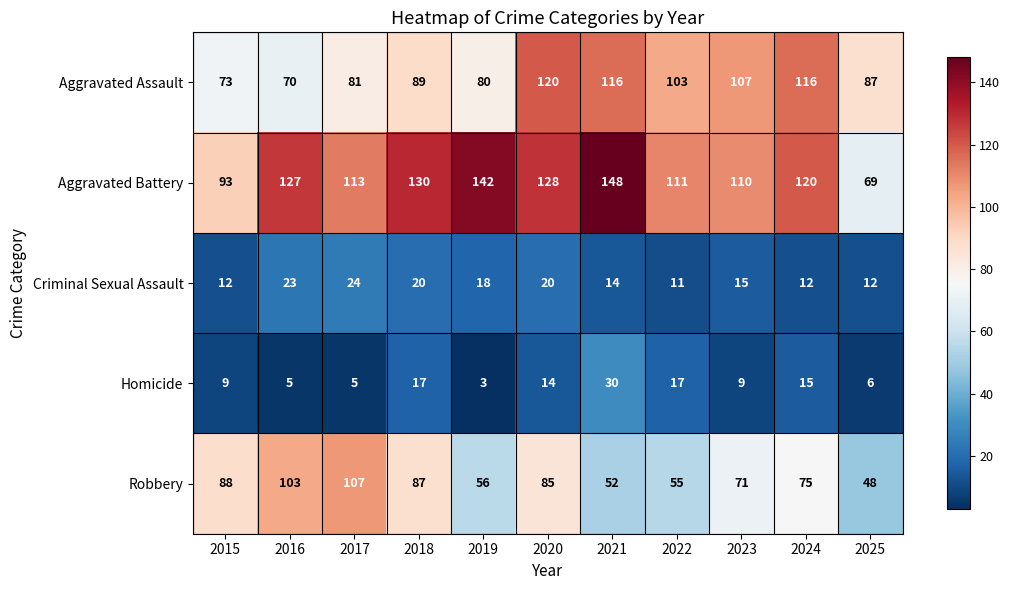

Between 2016 and 2022, which series saw the biggest shift?

Robbery